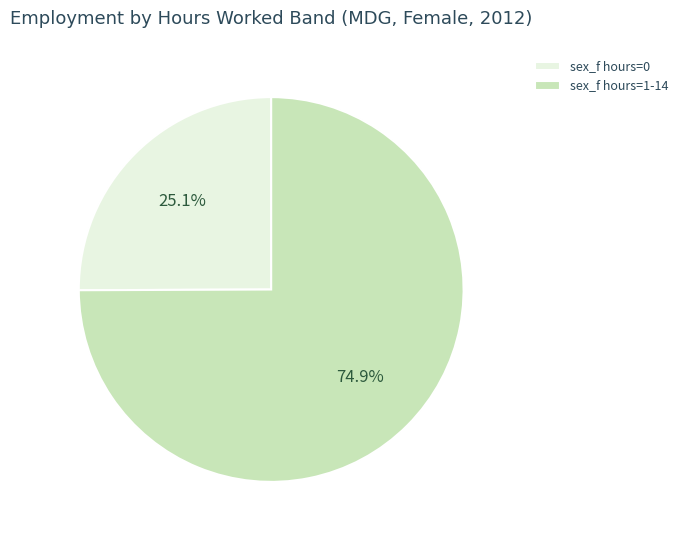

Count the number of slices in the pie.

2